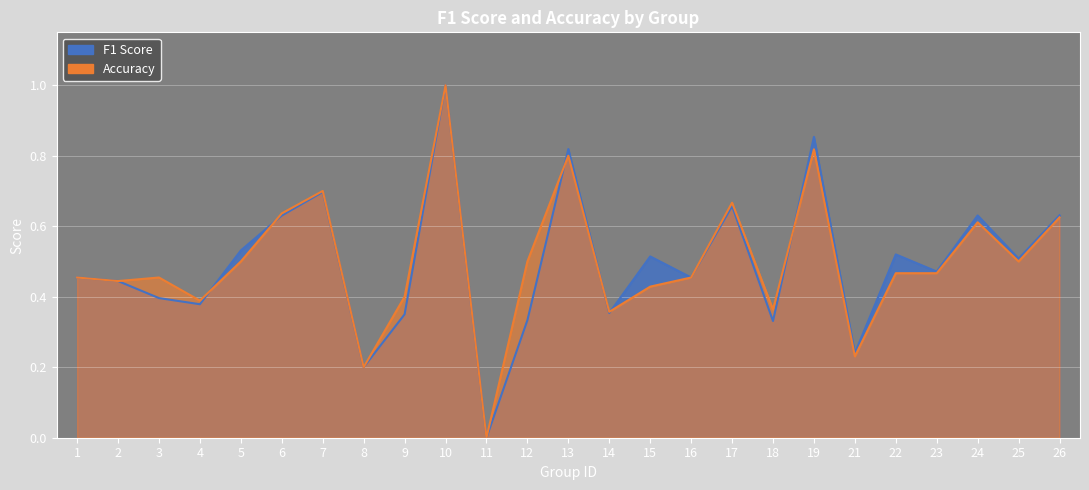

Rank the categories by f1 value from lowest to highest.

11, 8, 21, 18, 12, 9, 14, 4, 3, 2, 1, 16, 23, 25, 15, 22, 5, 6, 24, 26, 17, 7, 13, 19, 10